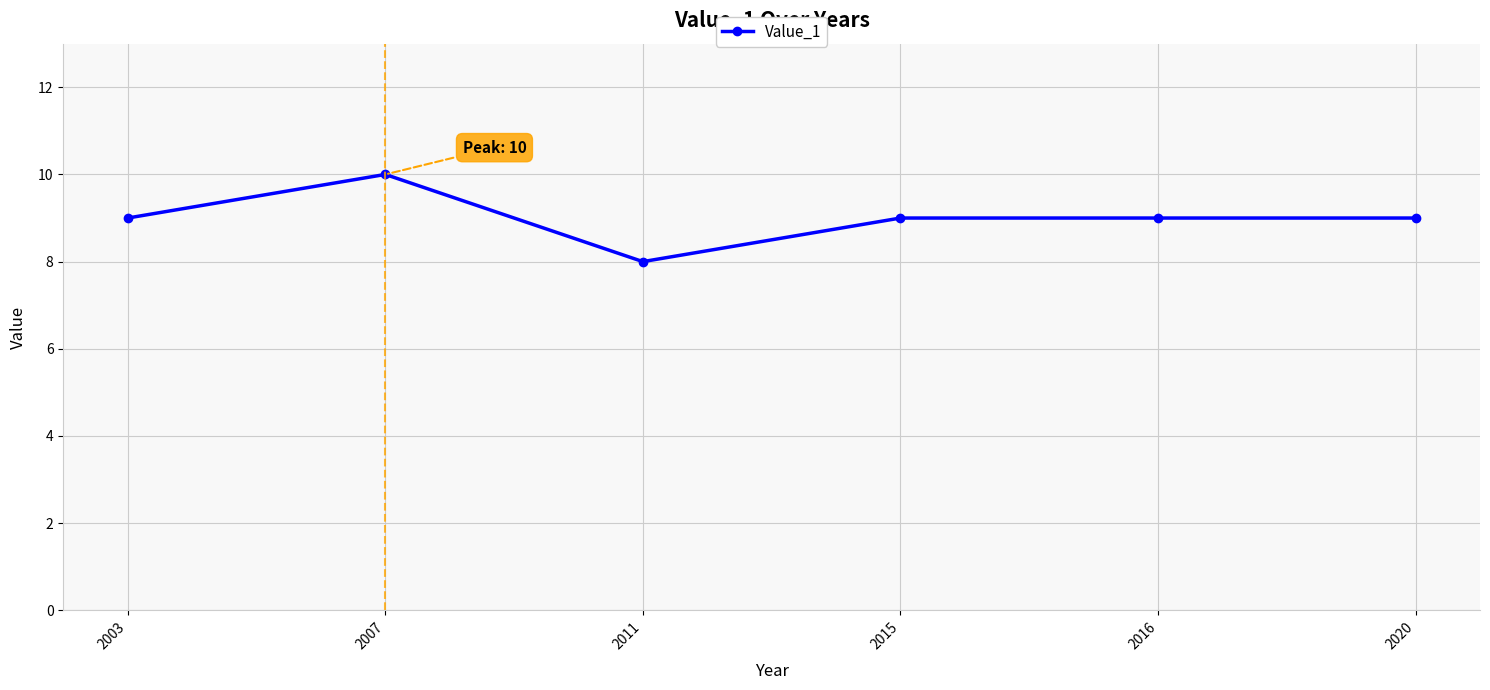

What is the greatest value displayed?

10